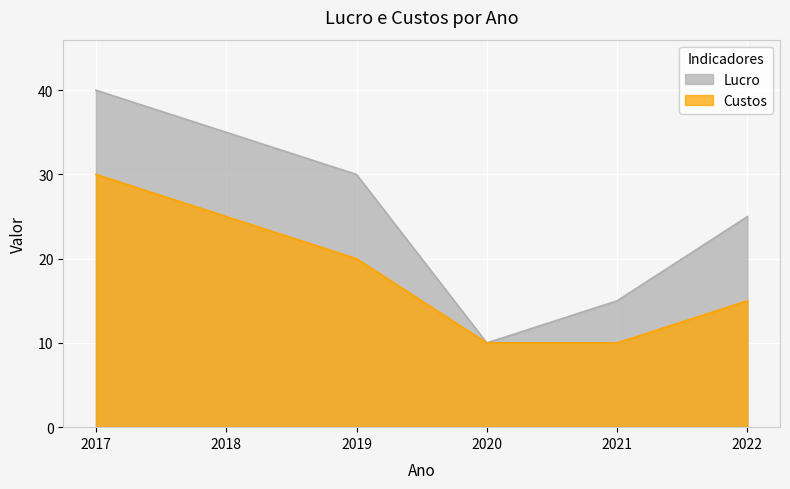

Is the value of Custos at 2020 greater than the value of Lucro at 2022?

No